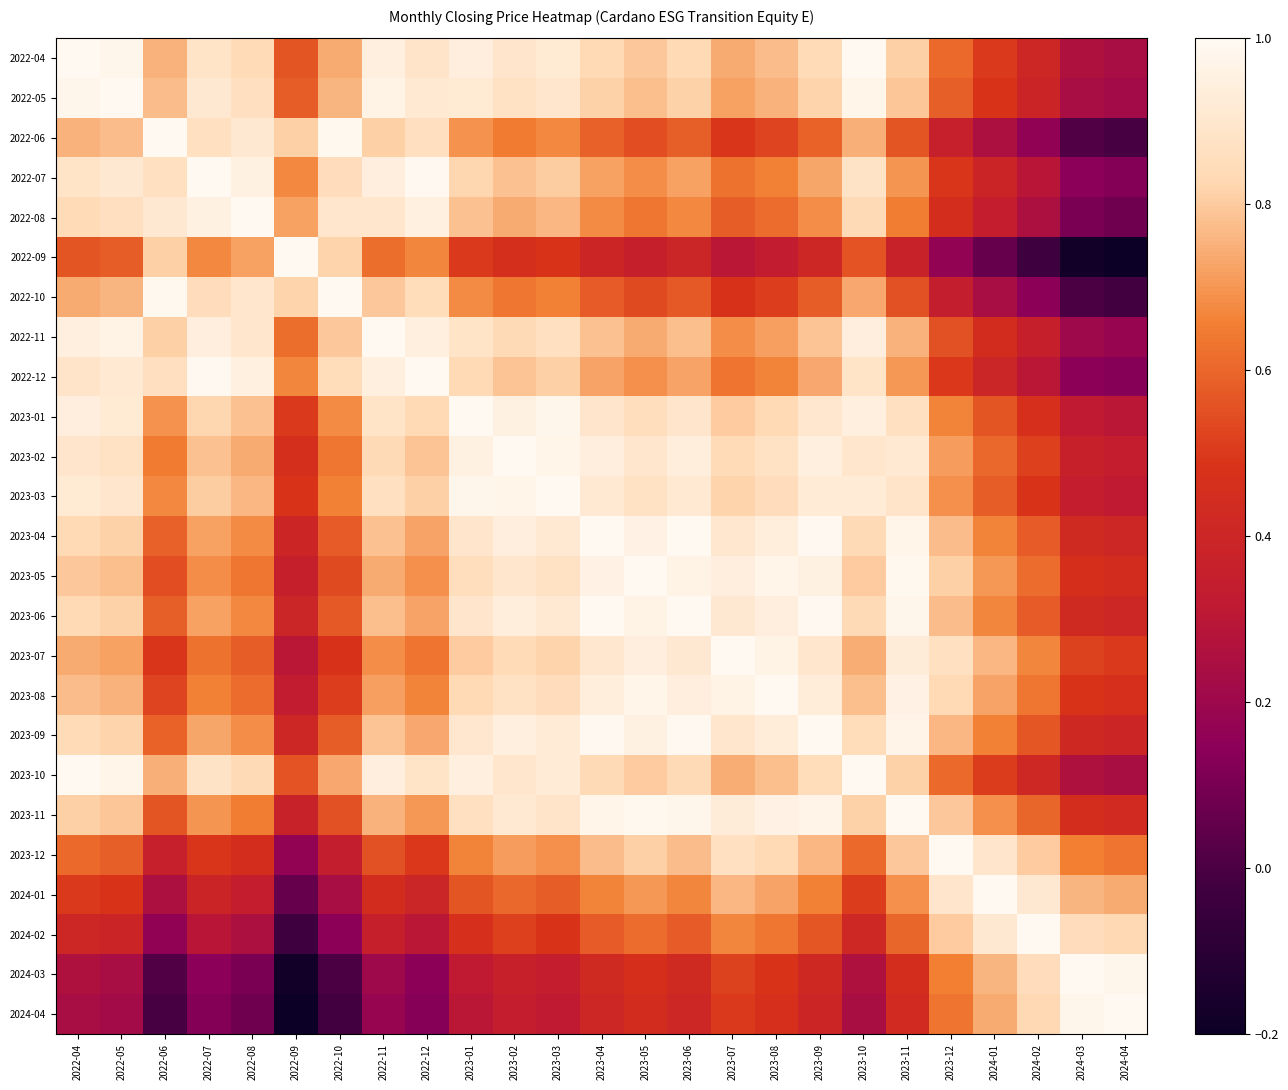

Which category has the highest value across all series?

2022-04